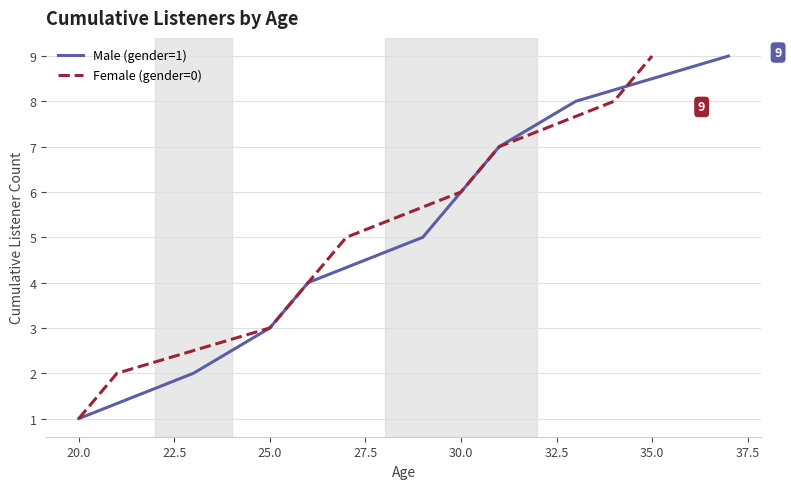

Which category has the lowest value in the Male (gender=1) series?

20.0